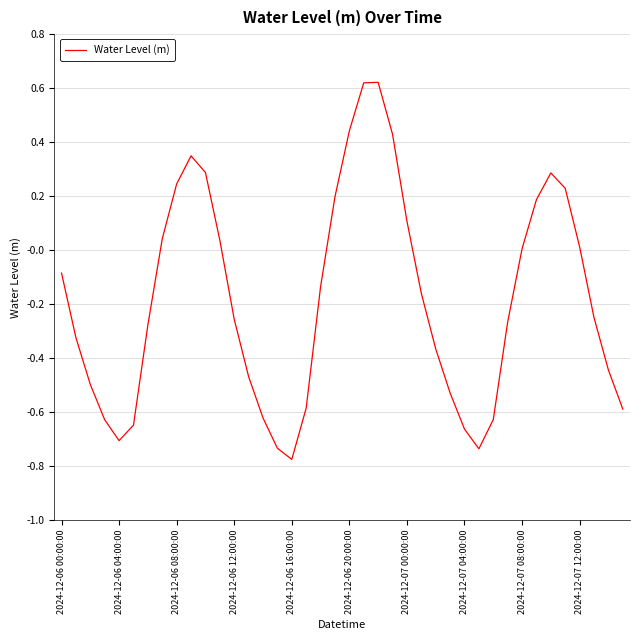

Does the chart display data point markers on the line(s)?

No